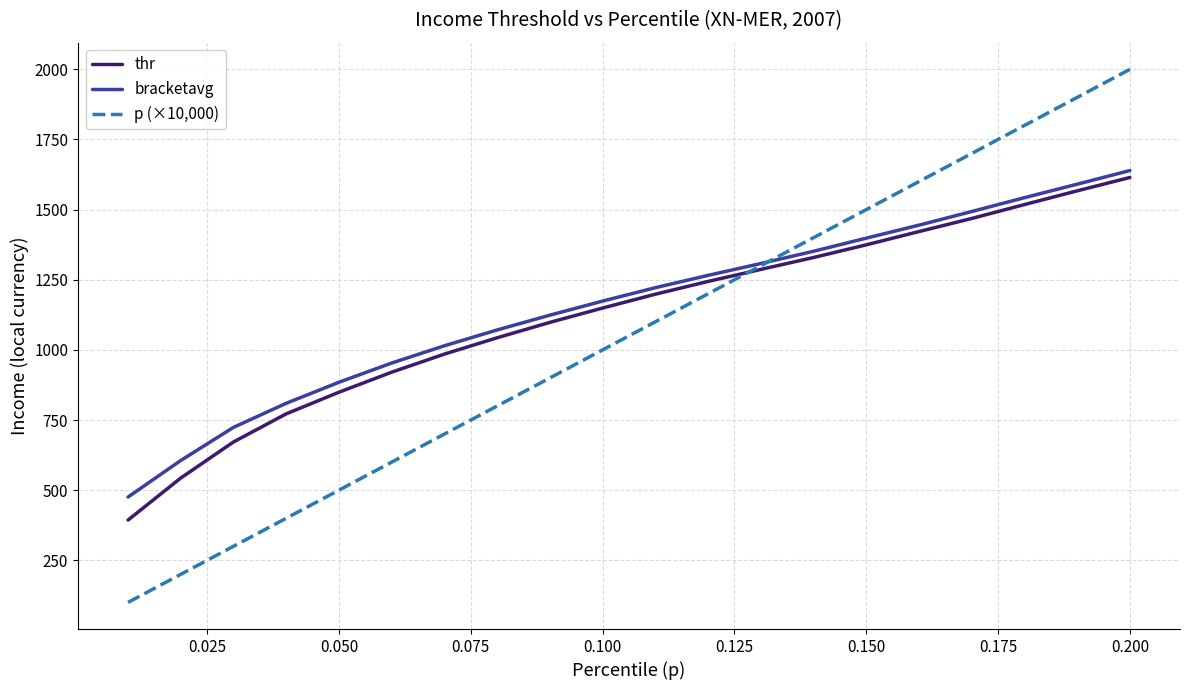

What is the smallest value displayed?

100.0